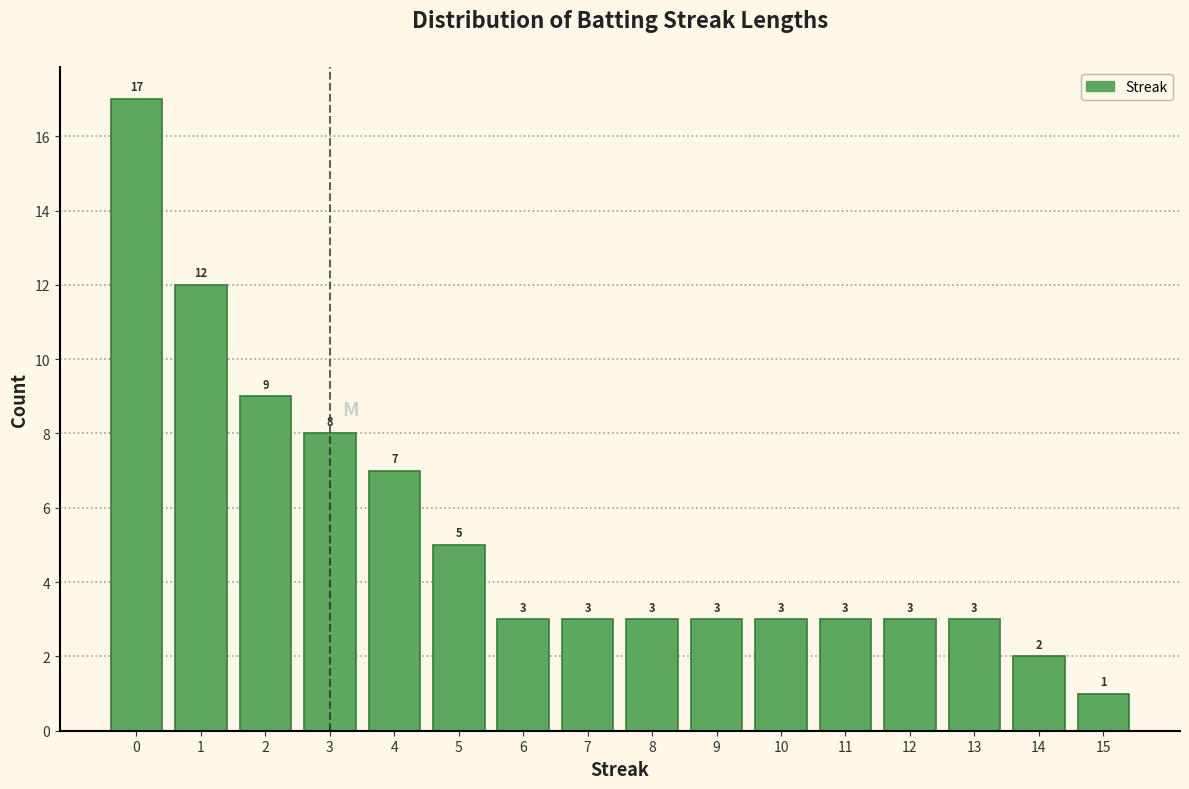

Reading left to right, list every bar in this chart as the range it spans on the x-axis followed by its height.

-0.5 to 0.5: 17
0.5 to 1.5: 12
1.5 to 2.5: 9
2.5 to 3.5: 8
3.5 to 4.5: 7
4.5 to 5.5: 5
5.5 to 6.5: 3
6.5 to 7.5: 3
7.5 to 8.5: 3
8.5 to 9.5: 3
9.5 to 10.5: 3
10.5 to 11.5: 3
11.5 to 12.5: 3
12.5 to 13.5: 3
13.5 to 14.5: 2
14.5 to 15.5: 1